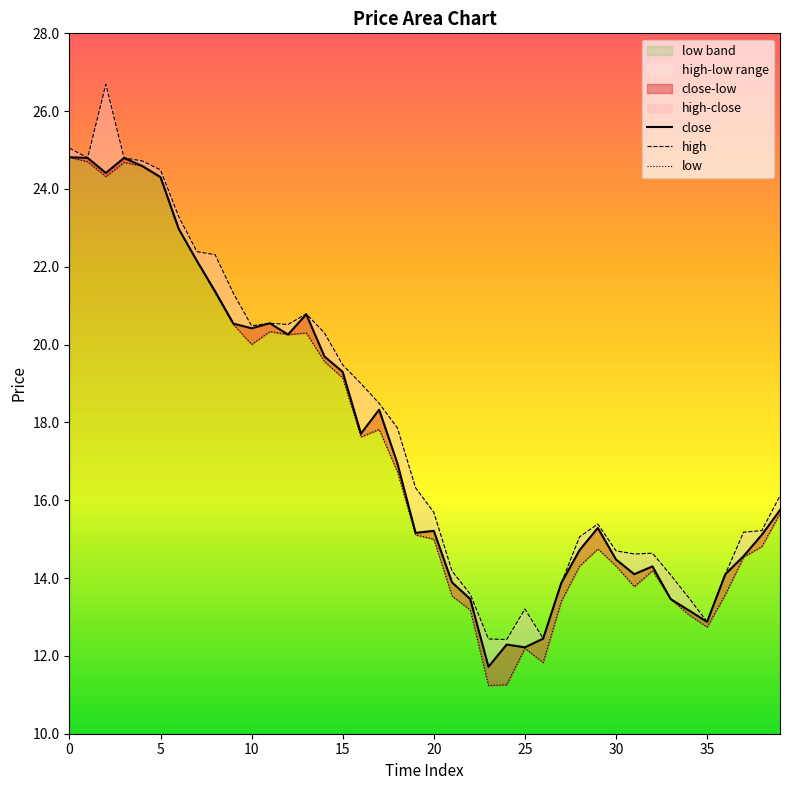

What is the highest value of the high series?

26.7